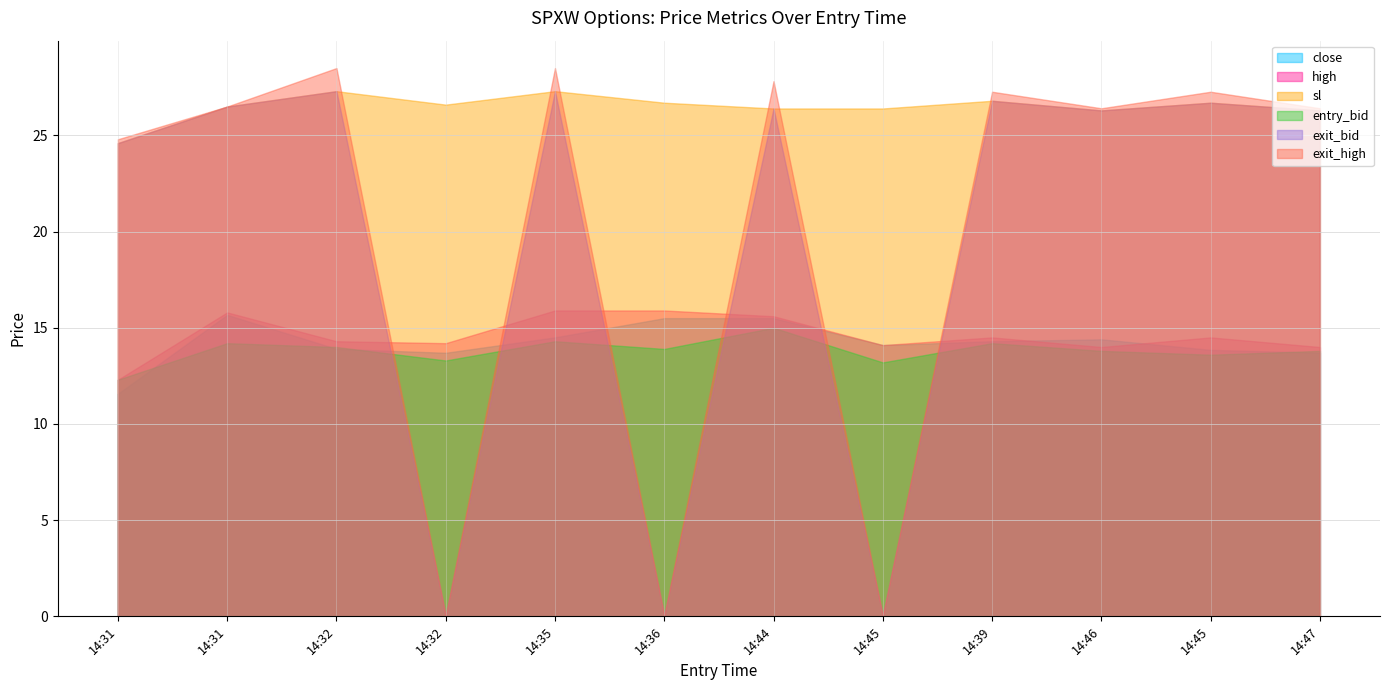

What is the spread (max minus min) of values at 14:39?

13.1